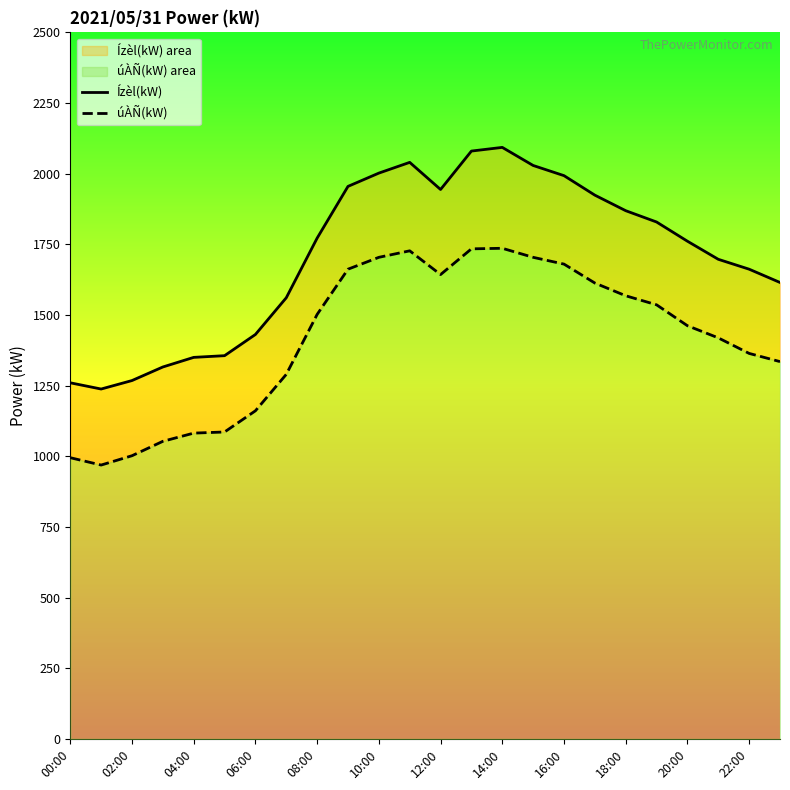

How many series are shown in this chart?

2